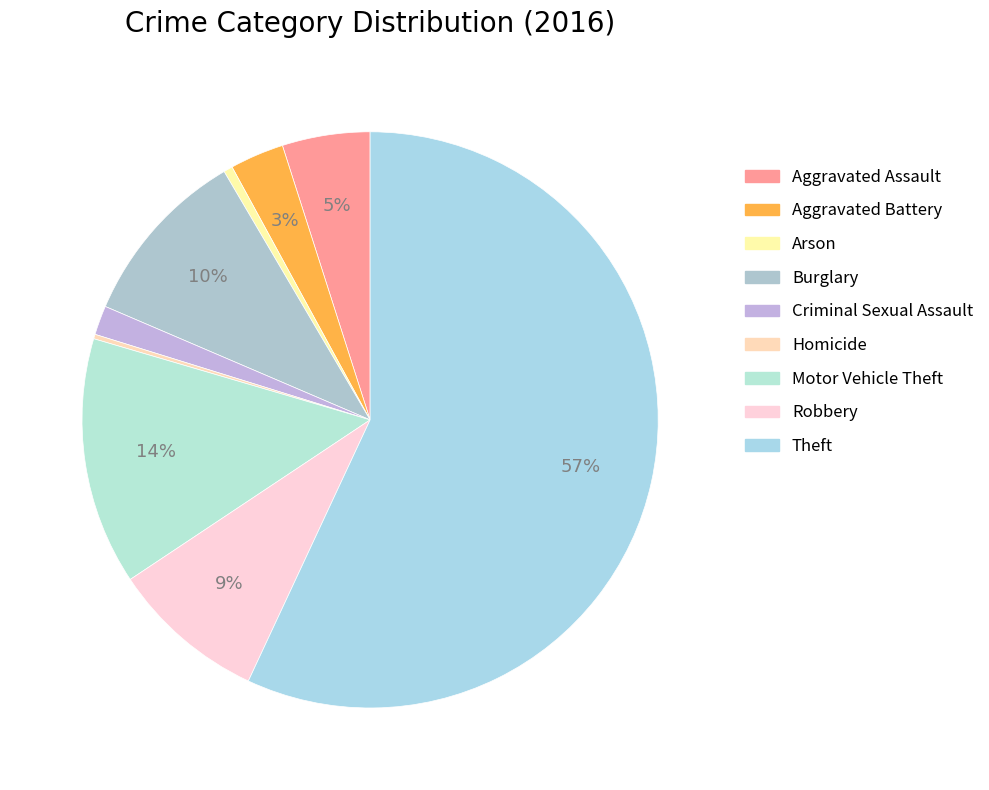

Between Aggravated Battery and Robbery, which is larger?

Robbery